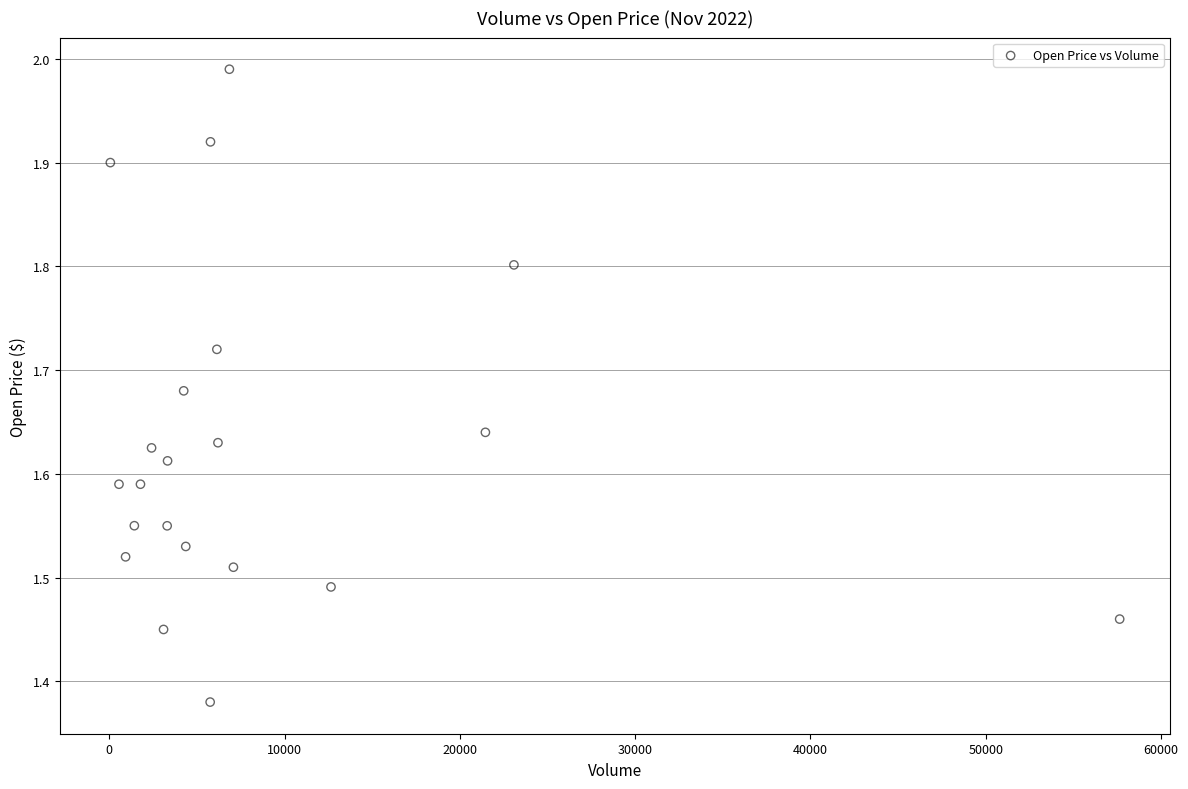

What is the range of Y values (max minus min)?

0.6